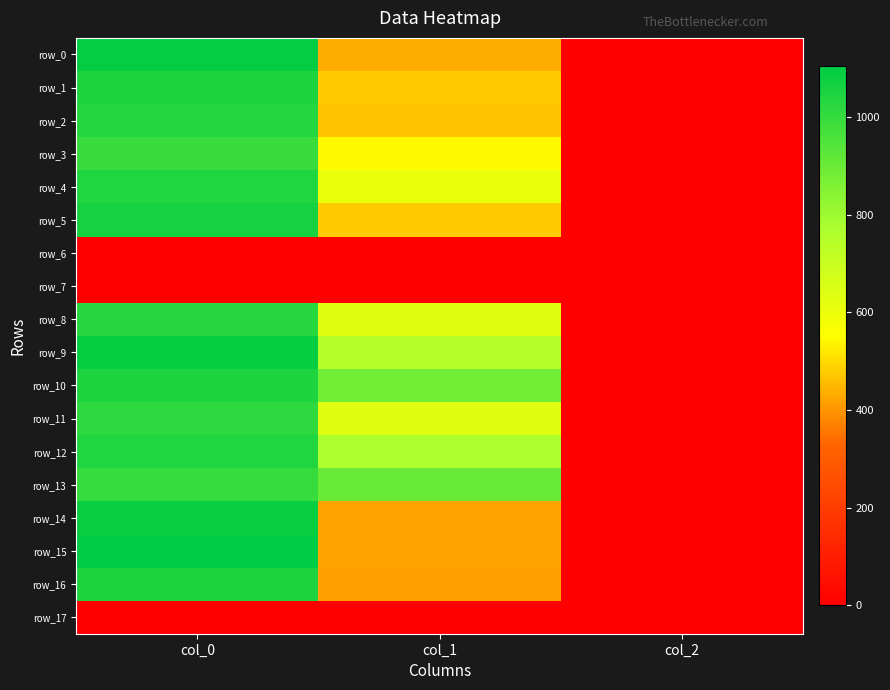

What is the difference between the maximum and minimum values in the row_0 series?

1091.3